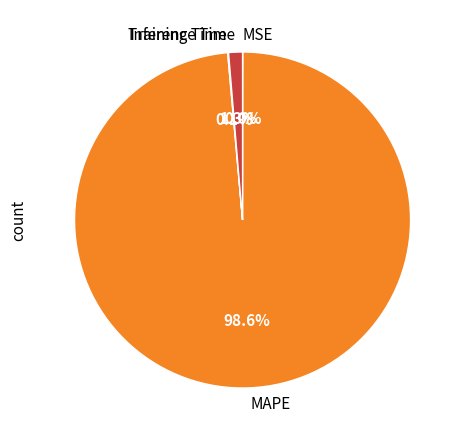

What is the largest slice in the pie chart?

MAPE